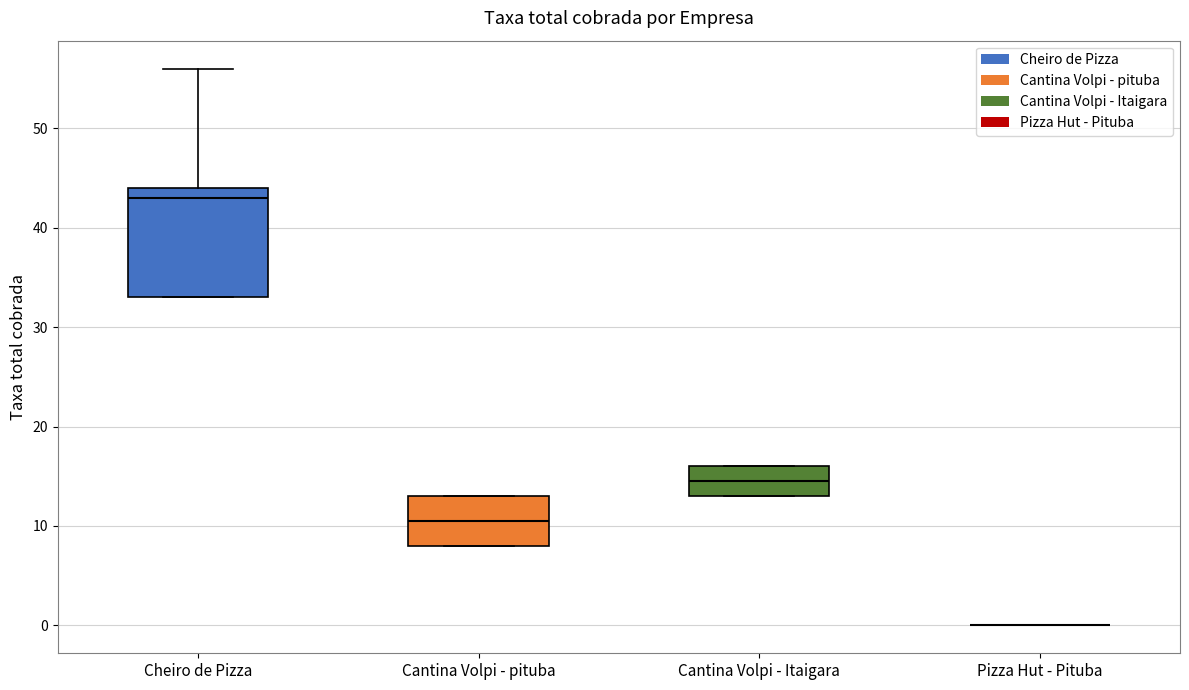

Where is the upper edge of the box for Cantina Volpi - Itaigara on the y-axis? The values are not printed on the chart, so give them approximately, as read against the axis.

16